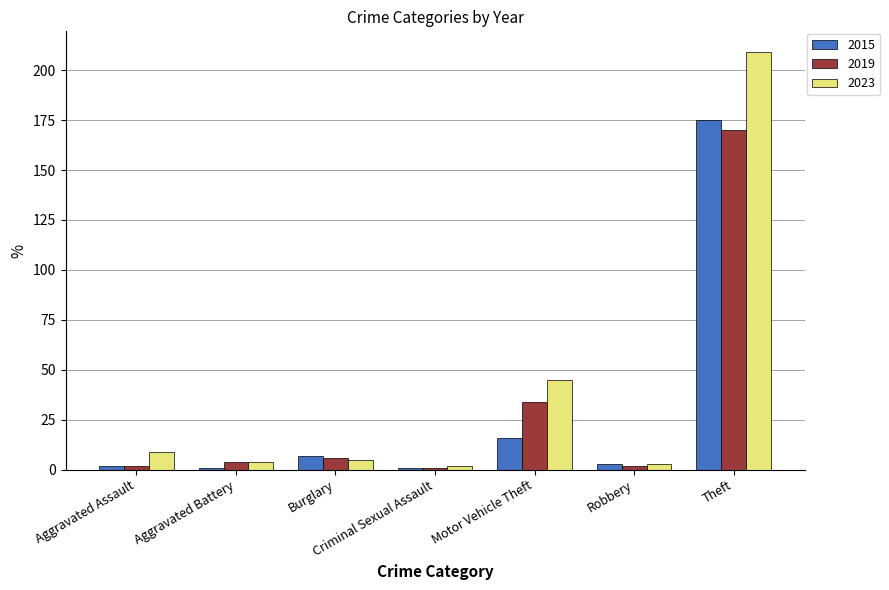

Reading left to right, what are all the values shown in this chart?

2015: 2	1	7	1	16	3	175
2019: 2	4	6	1	34	2	170
2023: 9	4	5	2	45	3	209